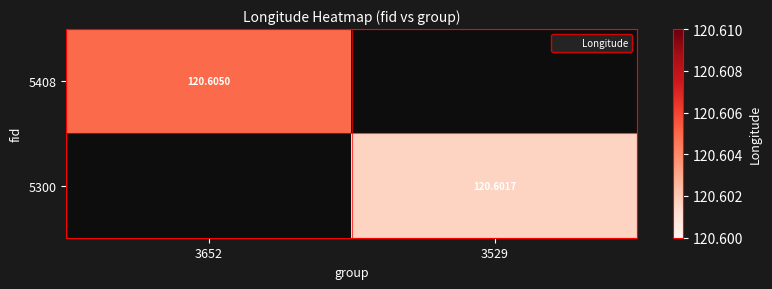

At which label does 5408 reach its peak?

3652